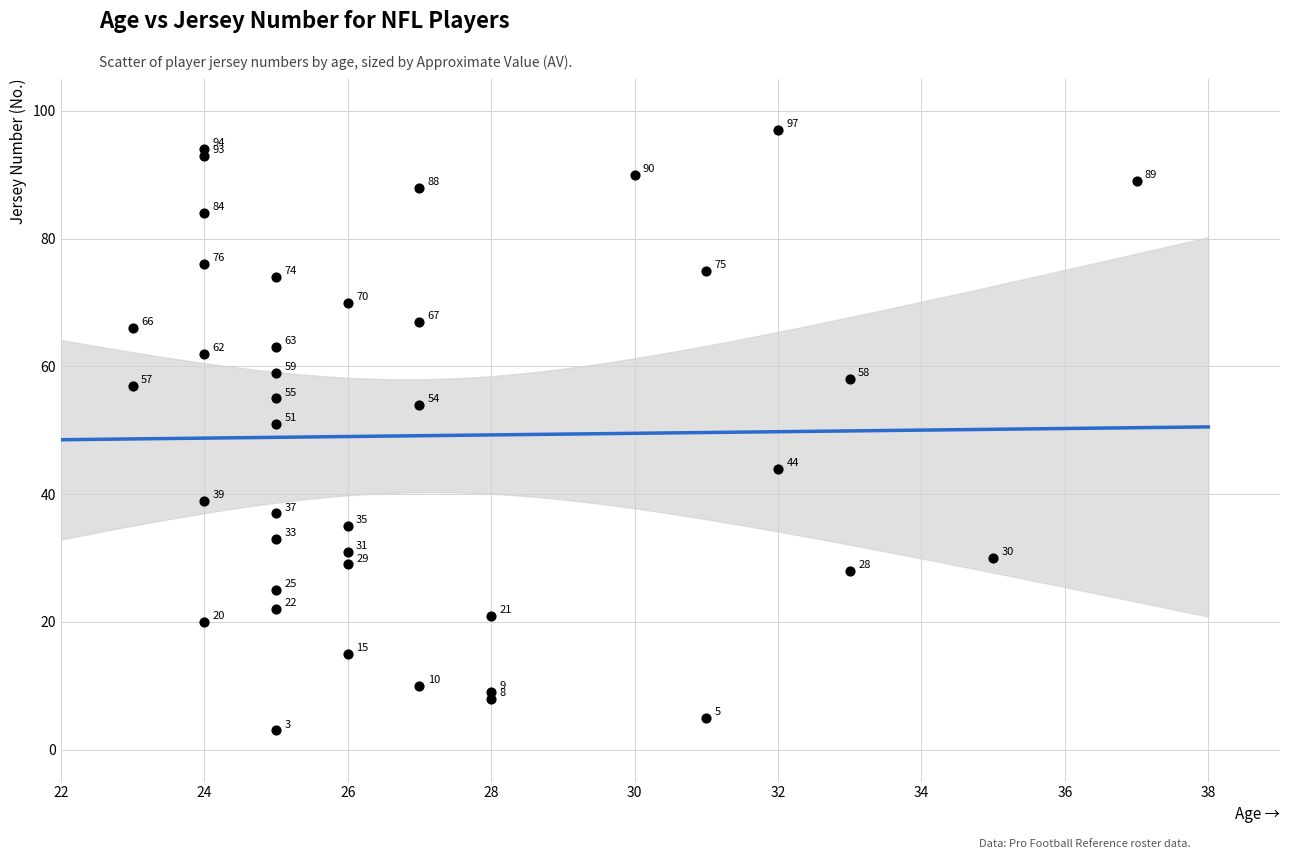

What Y value in the scatter plot is closest to 50?

51